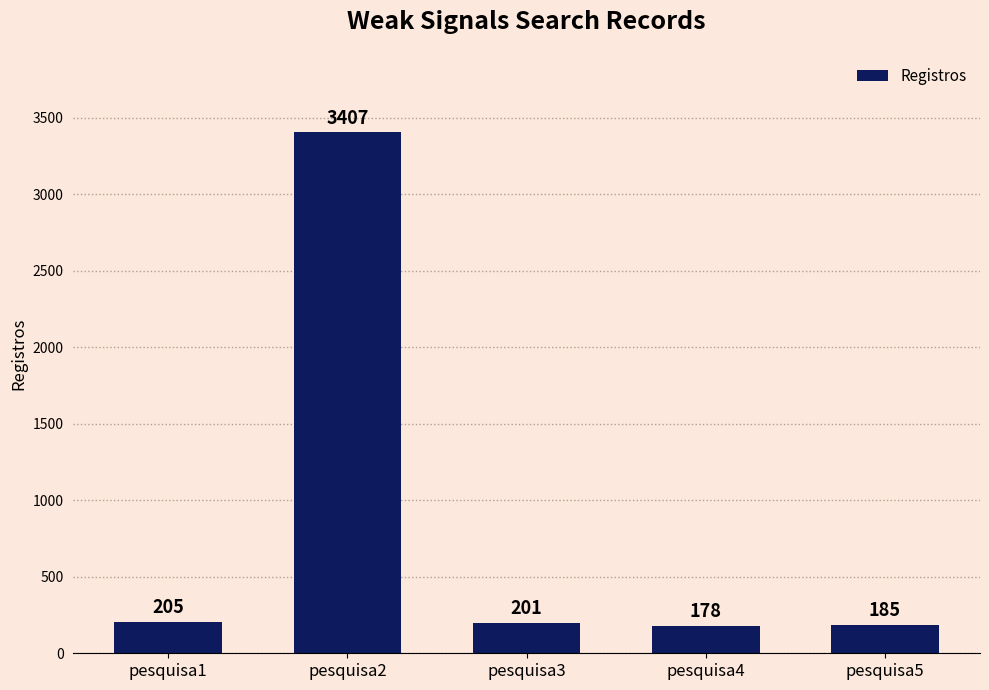

Reading right to left, what are all the values shown in this chart?

pesquisa5=185	pesquisa4=178	pesquisa3=201	pesquisa2=3407	pesquisa1=205